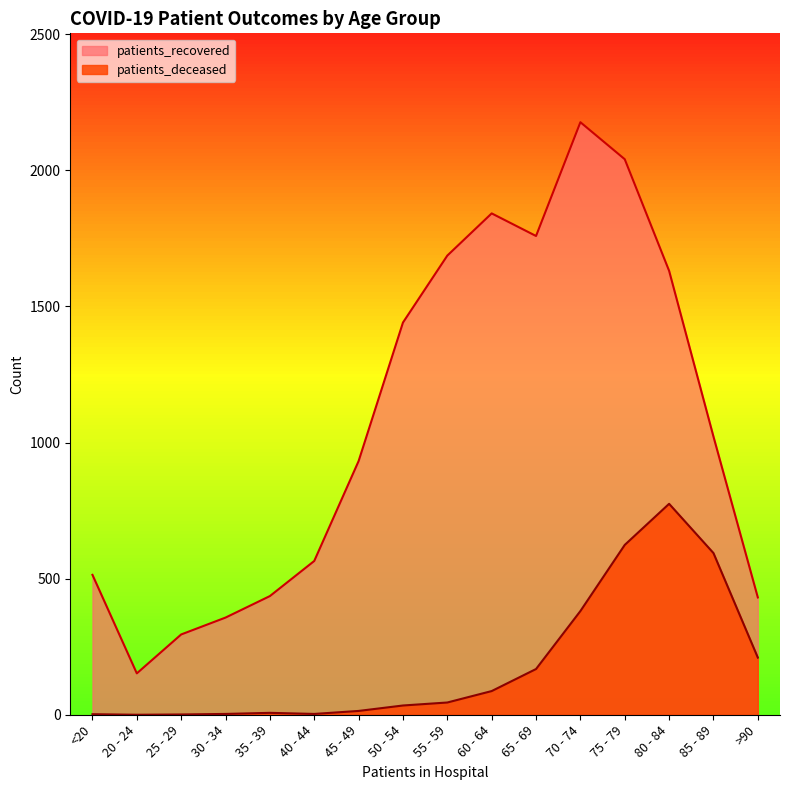

Which series has the widest spread of values?

patients_recovered